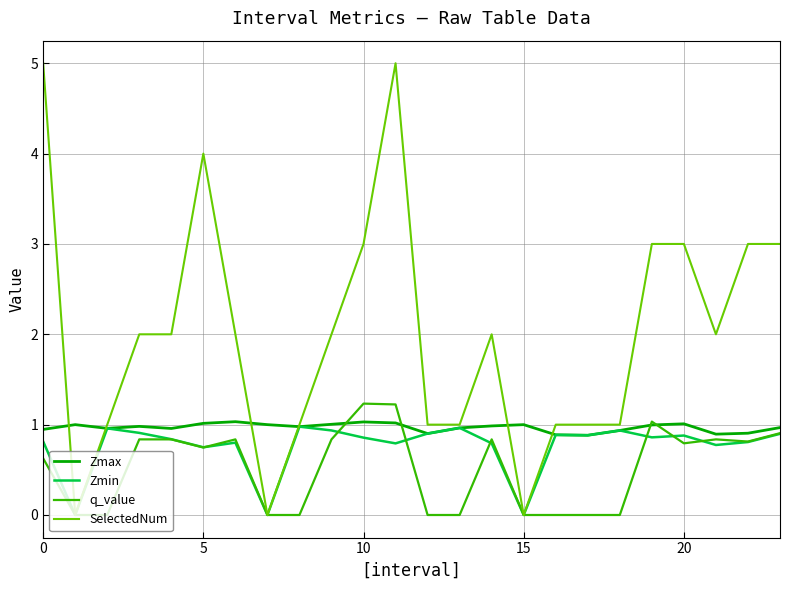

Which series has the largest total across all categories?

SelectedNum